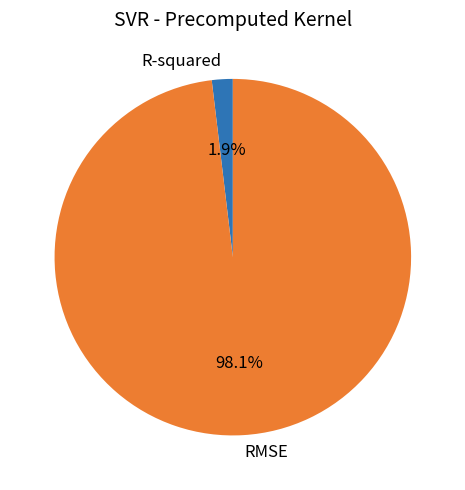

Which category has the smallest portion of the pie?

R-squared